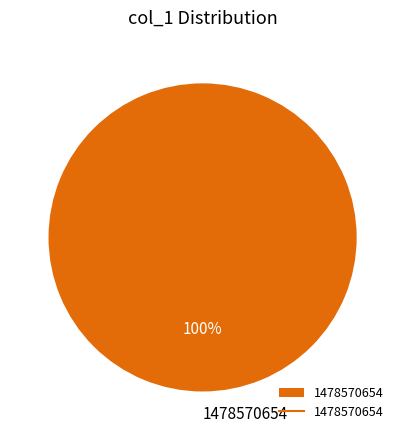

What percentage is the 1478570654 slice, to the nearest percent?

100%